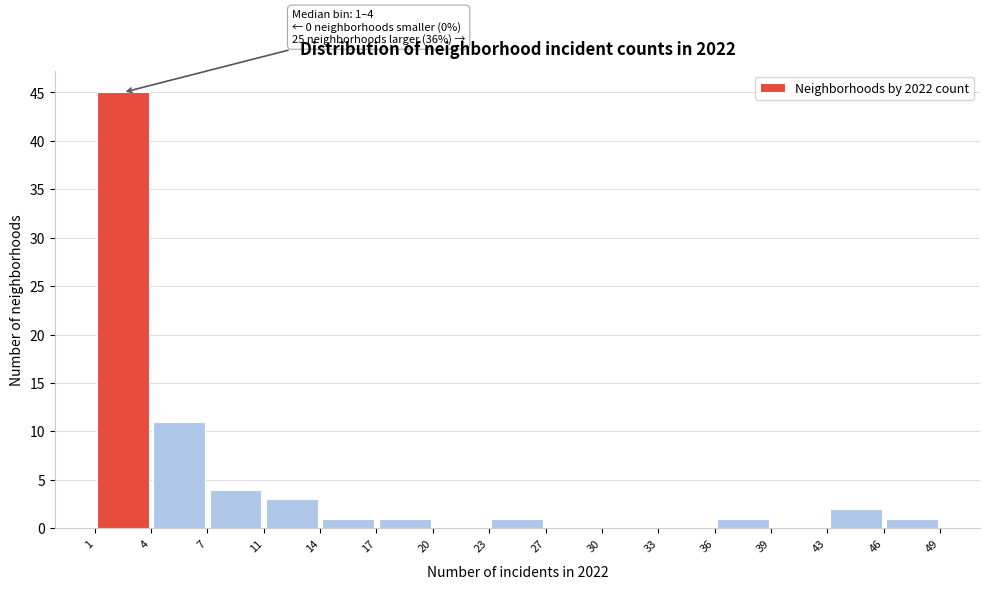

Which range on the x-axis has the tallest bar?

1 to 4